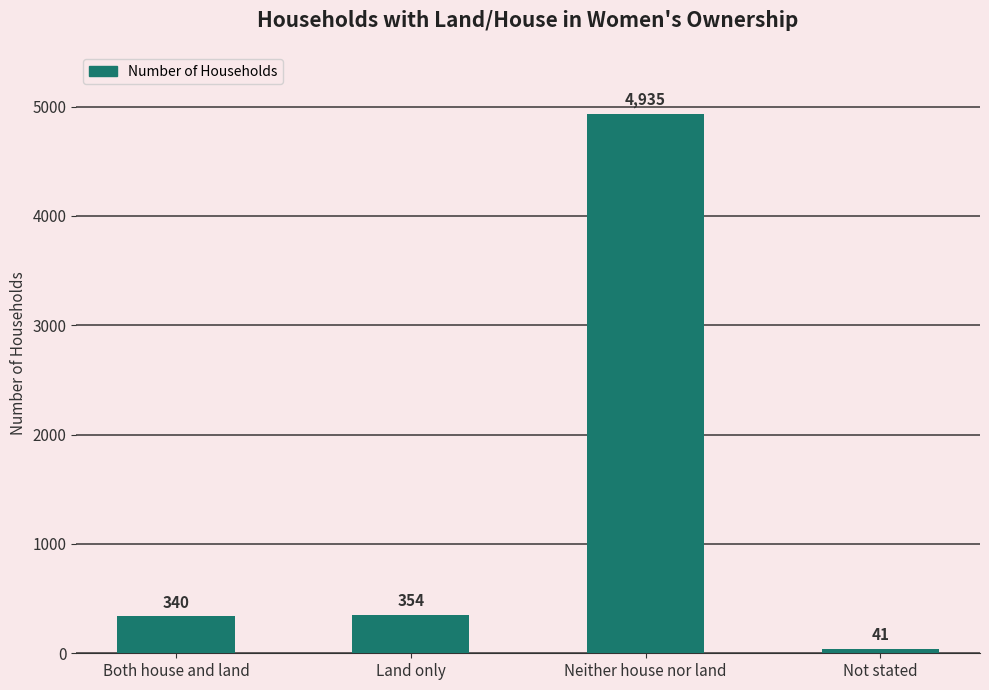

What is the greatest value displayed?

4935